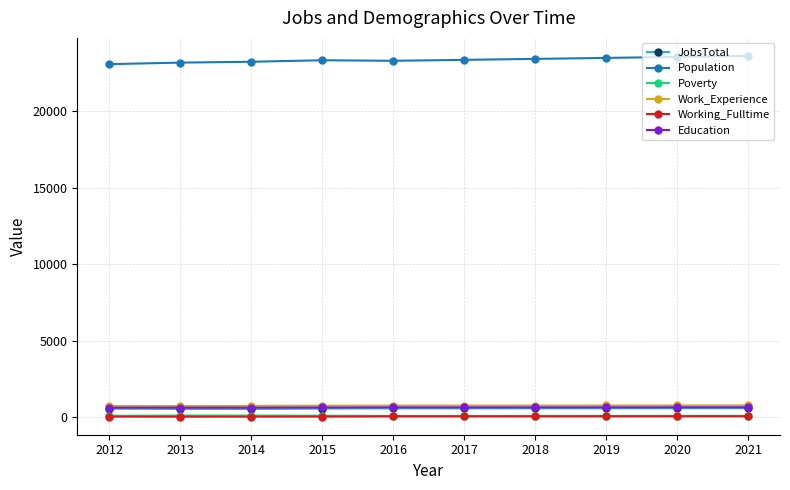

Which series has the widest spread of values?

Population